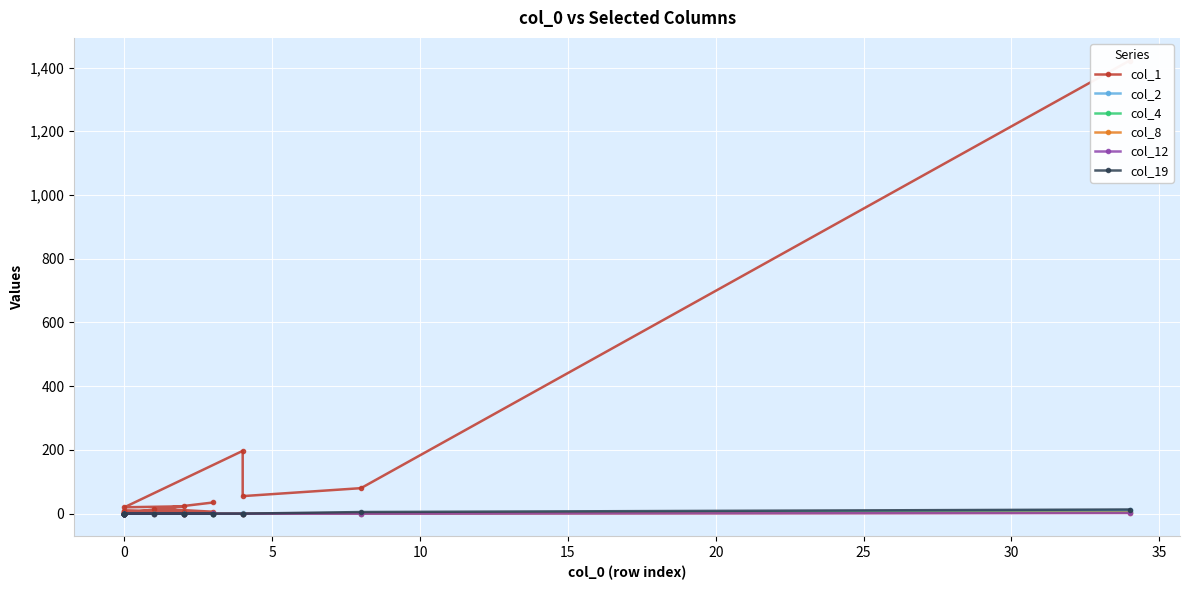

At 20, list the series in order from smallest to largest.

col_2, col_4, col_8, col_12, col_19, col_1